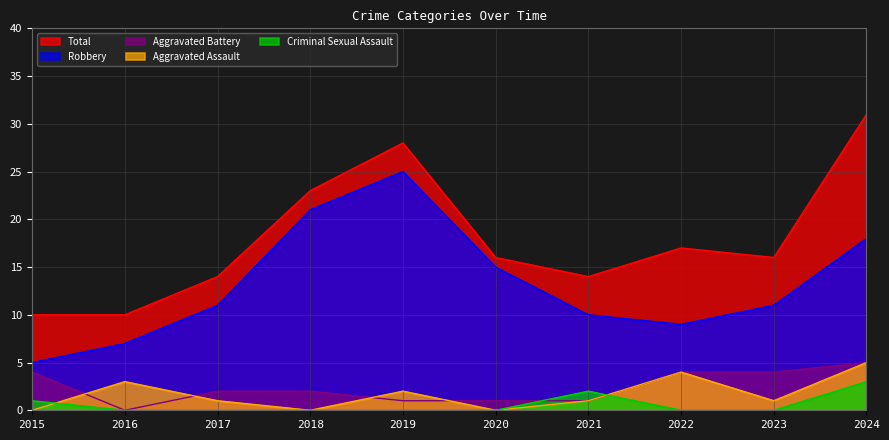

Where does the Robbery series first go above 11?

2018